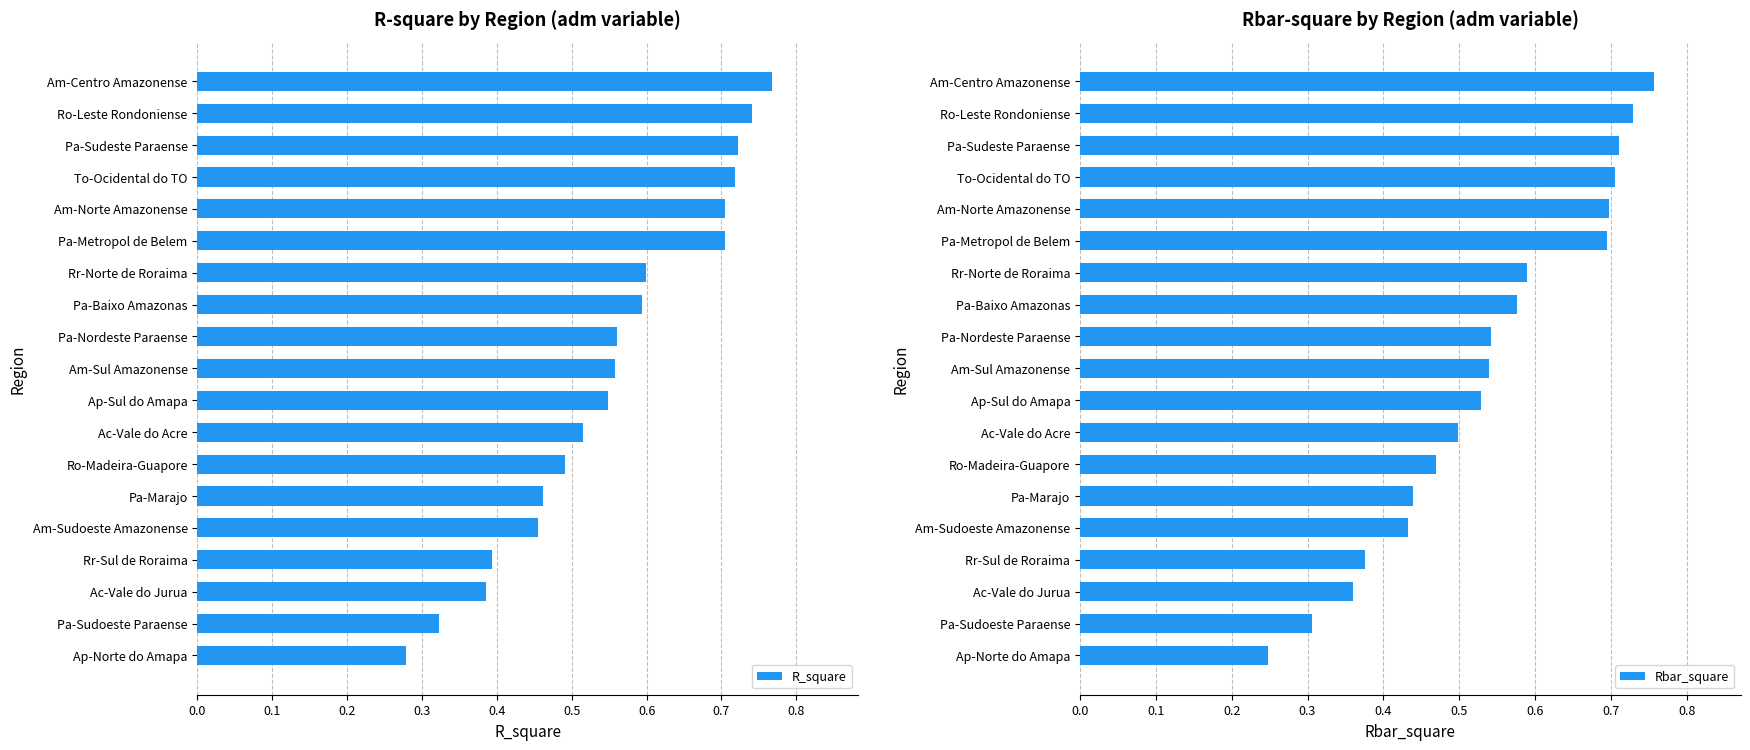

What is the value of the Rbar_square bar at the 6th from the left?

0.4